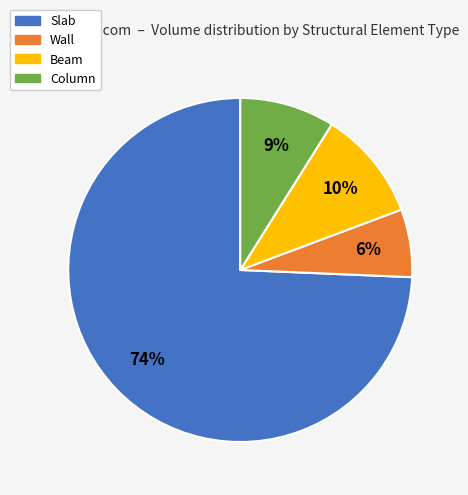

What is the smallest slice in the pie chart?

Wall